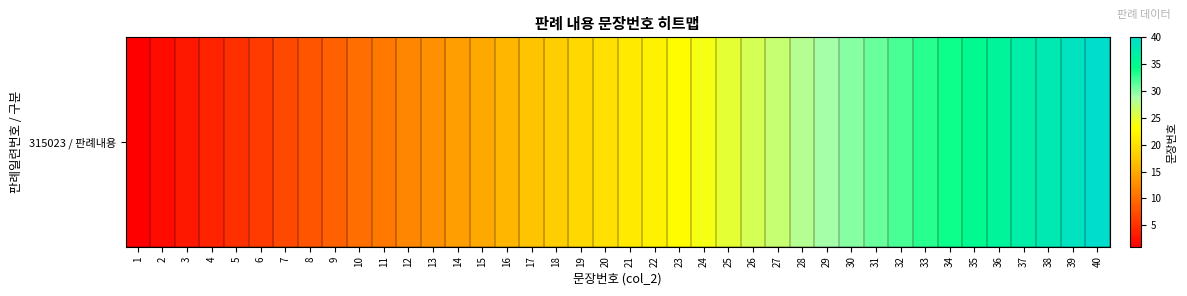

How many series are shown in this chart?

1